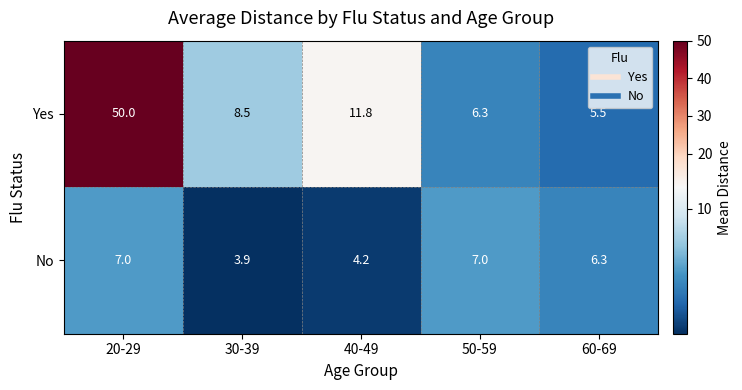

What is the approximate value of No at 60-69?

6.3